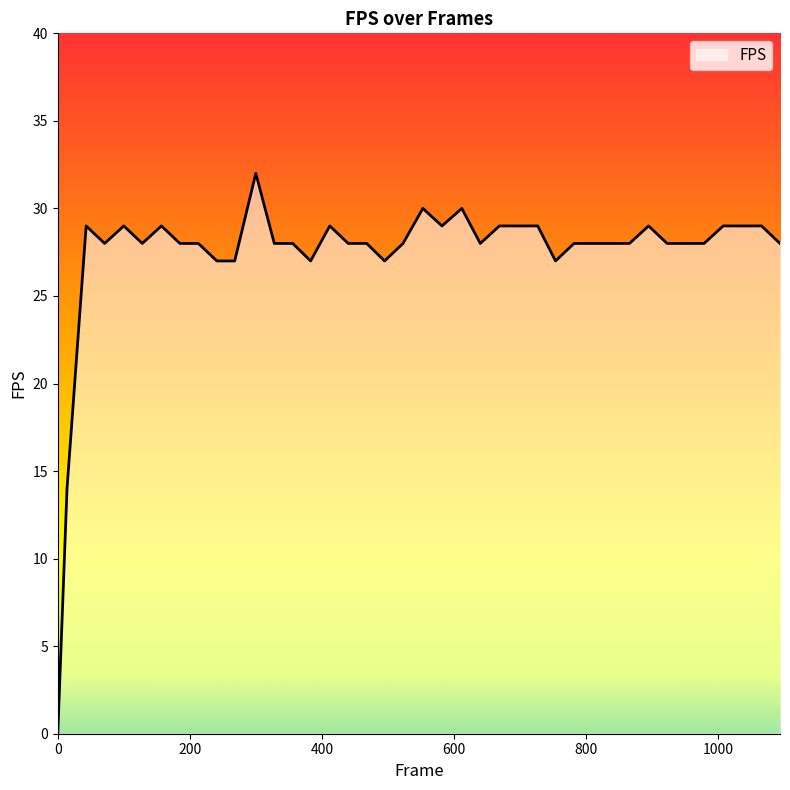

What is the maximum value shown in the chart?

32